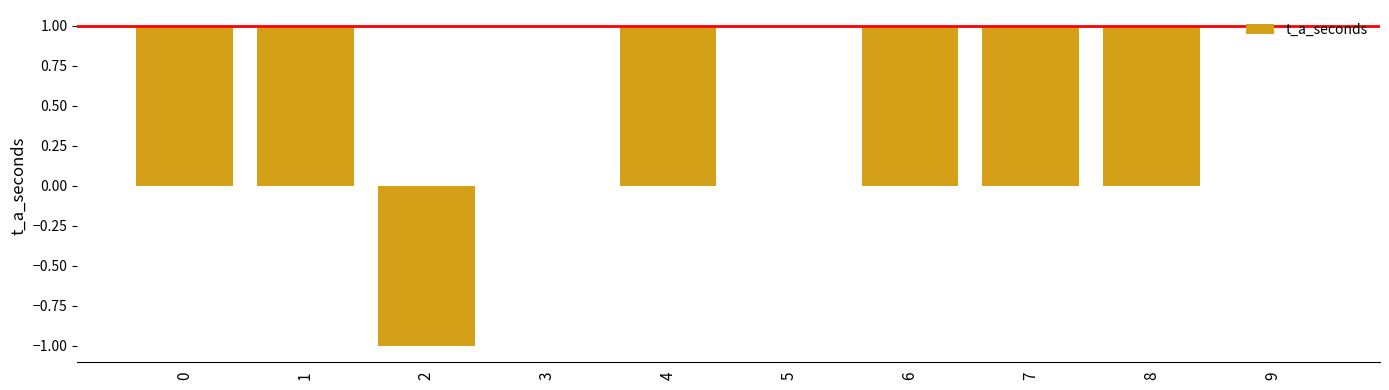

What is the maximum value shown in the chart?

1